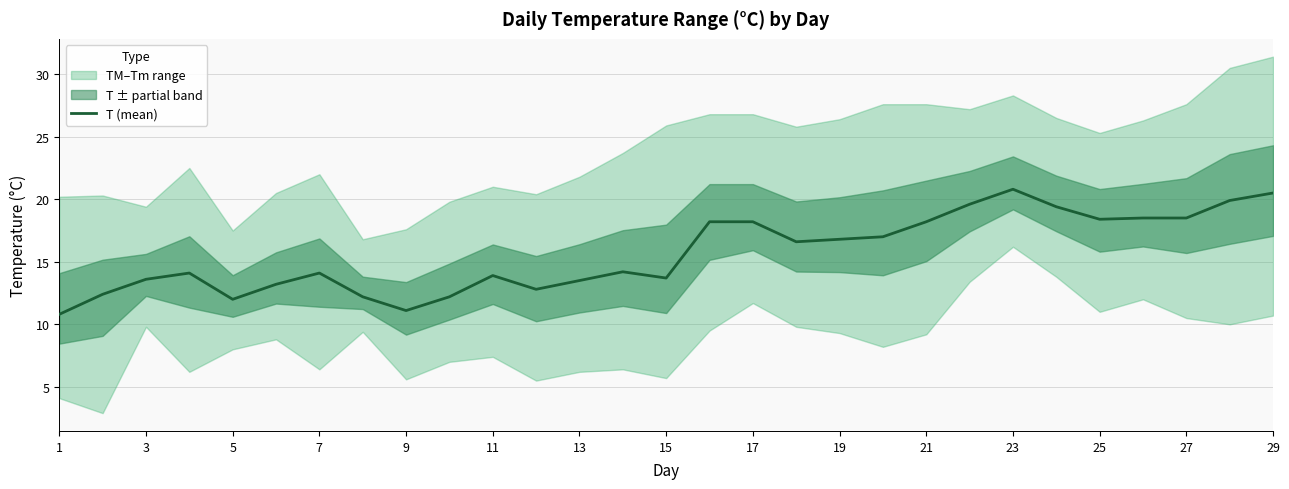

What is the lowest value of the T (mean) series?

10.8